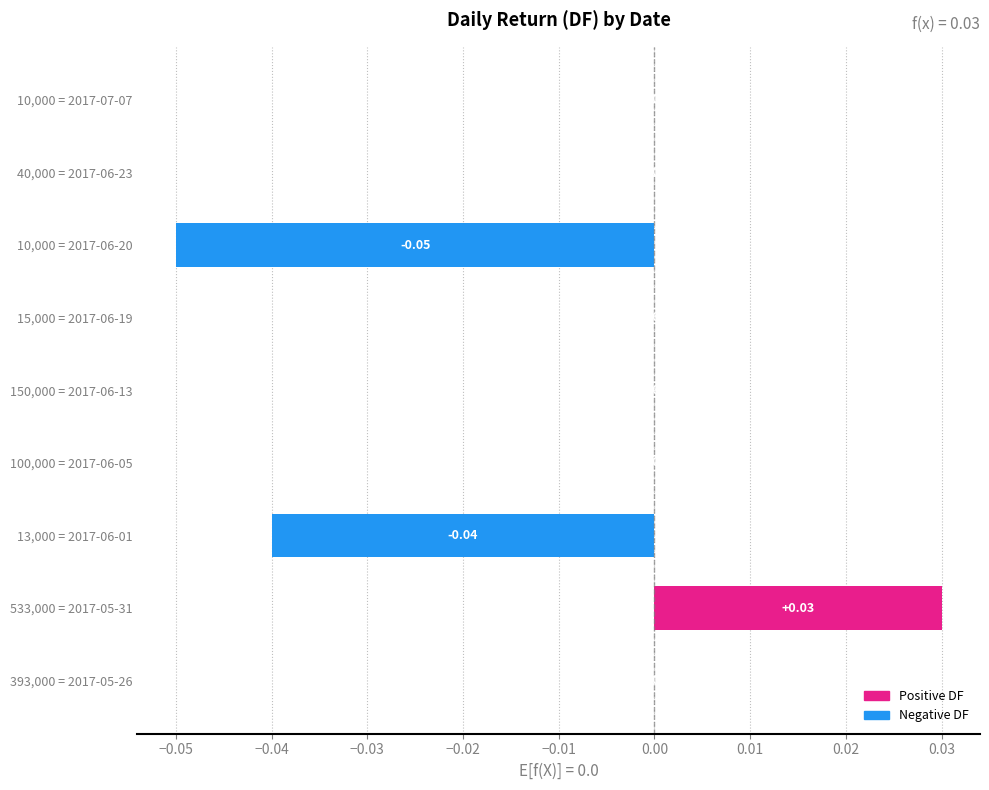

Count the number of data series in this chart.

1